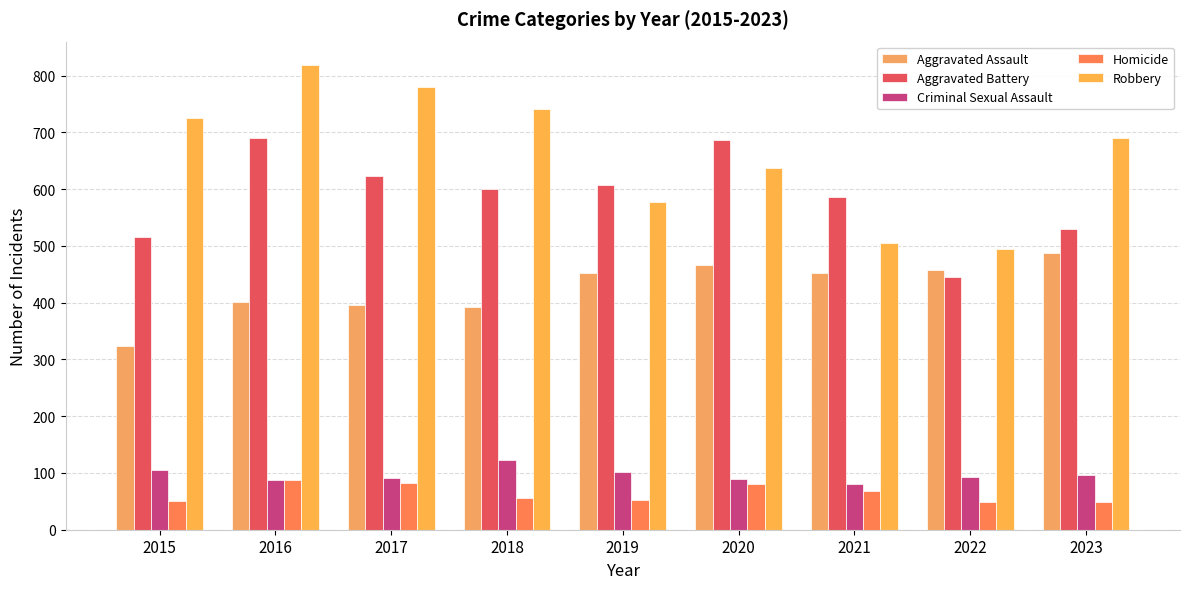

What is the average value of the Aggravated Assault series?

425